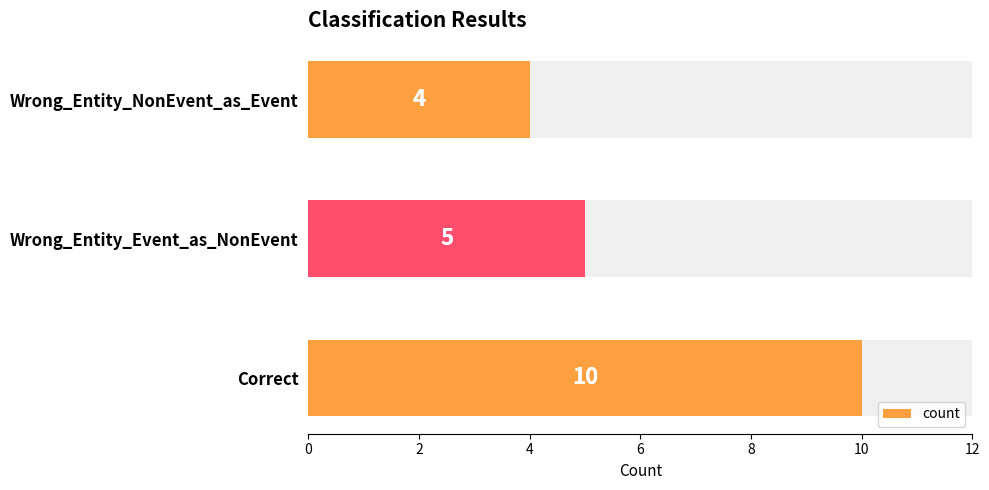

What is the smallest value displayed?

4